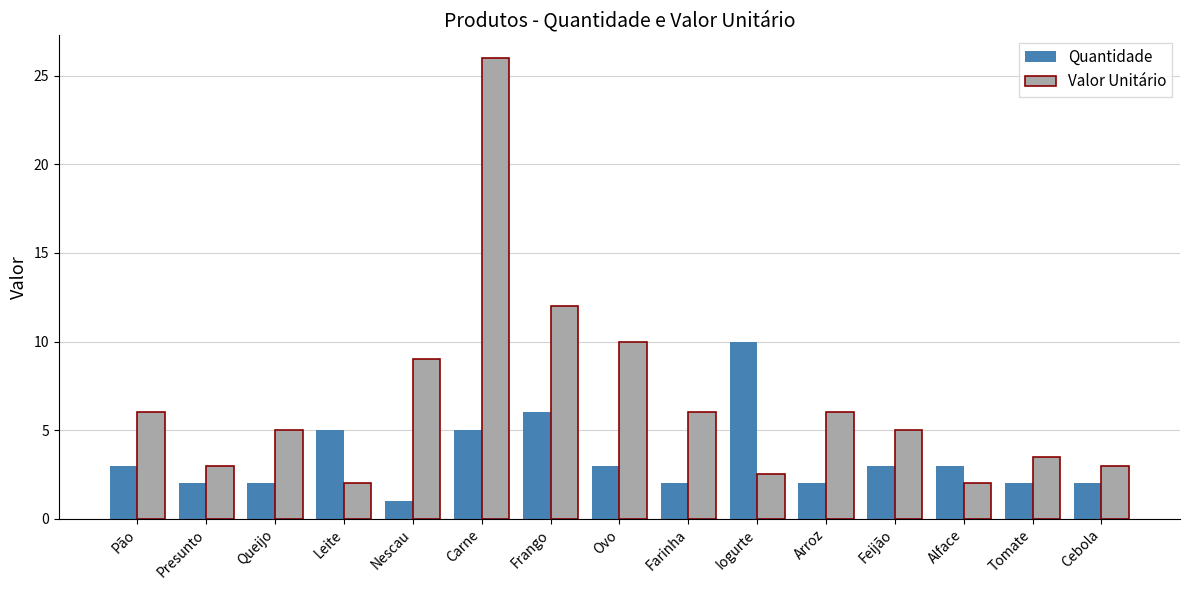

What are all the series names shown in the legend?

Quantidade, Valor Unitário